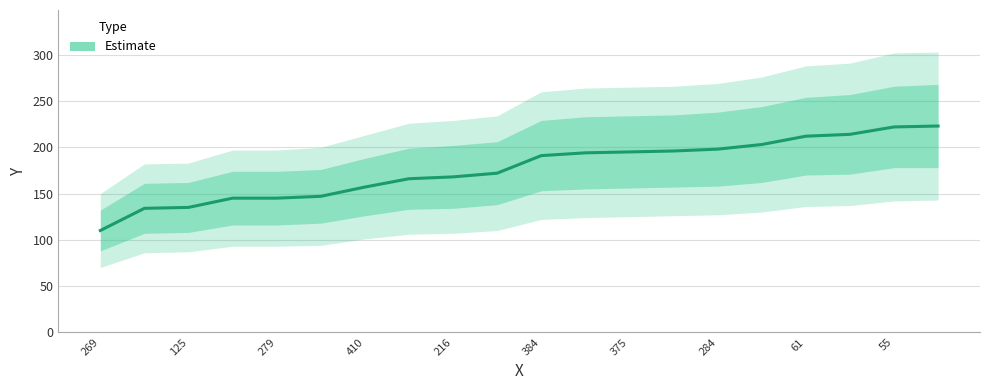

True or false: there are more than 0 points higher than both neighbors.

False